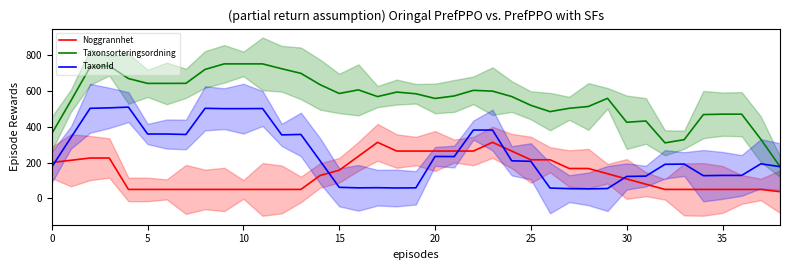

What is the minimum value shown in the chart?

37.5